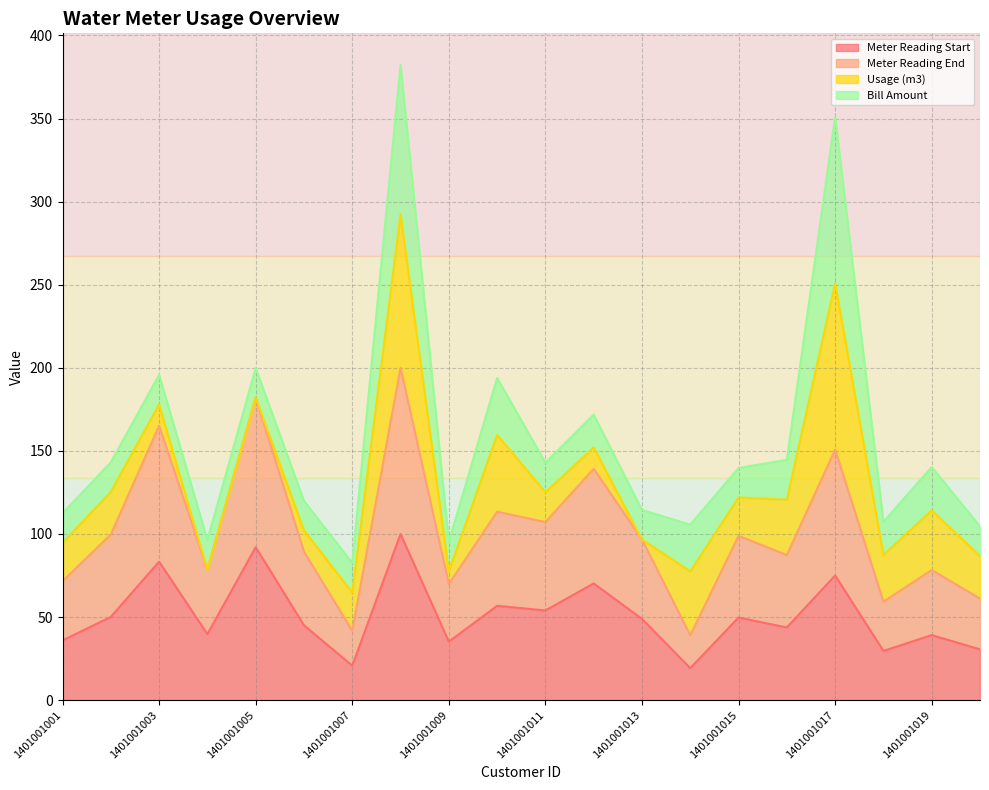

What is the total value across all series at 1401001001?

112.5